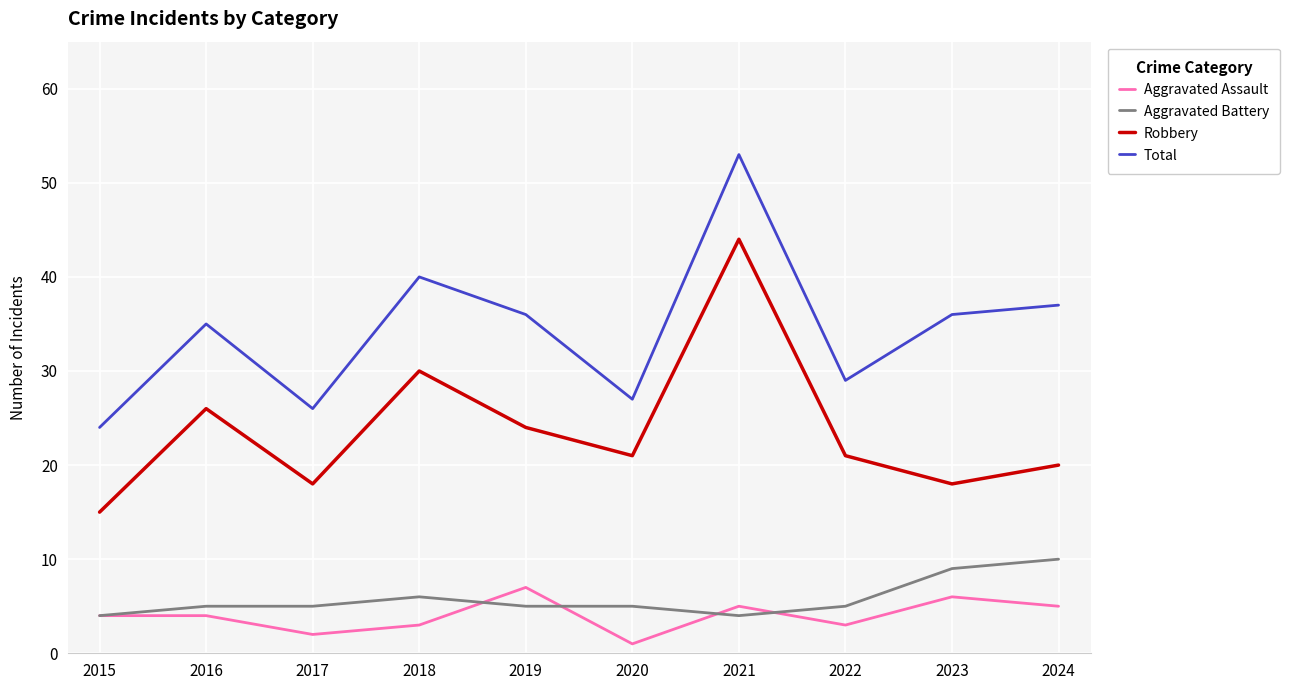

Is it true that Aggravated Battery equals 8 at 2020?

False